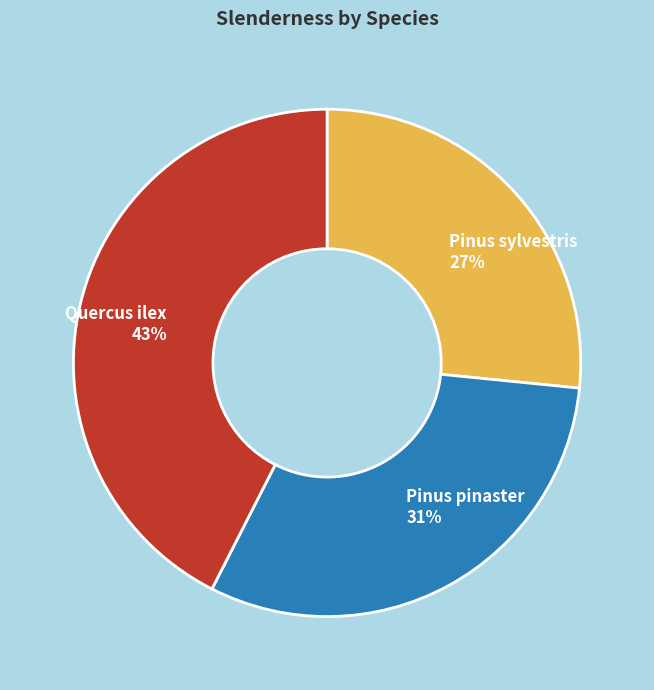

Is it true that Quercus ilex is 49% of the pie?

False